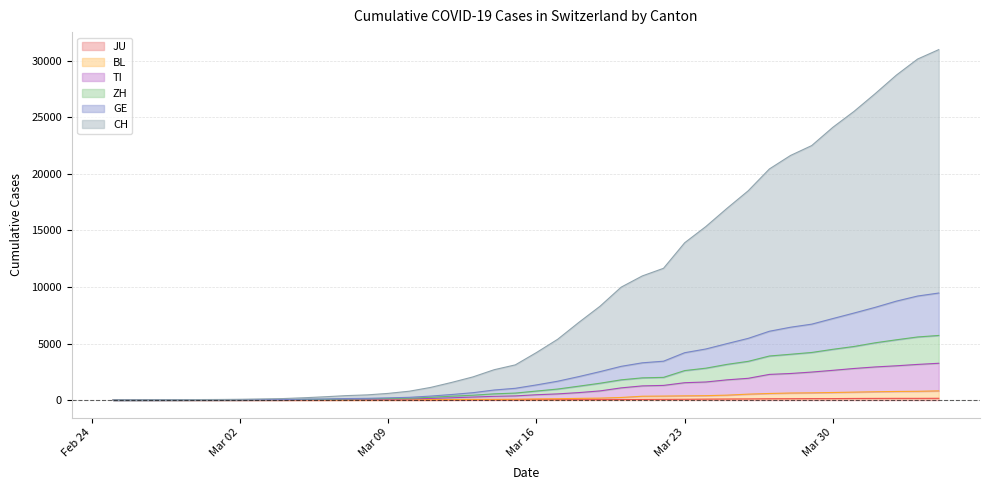

True or false: BL and GE intersect in this chart.

False